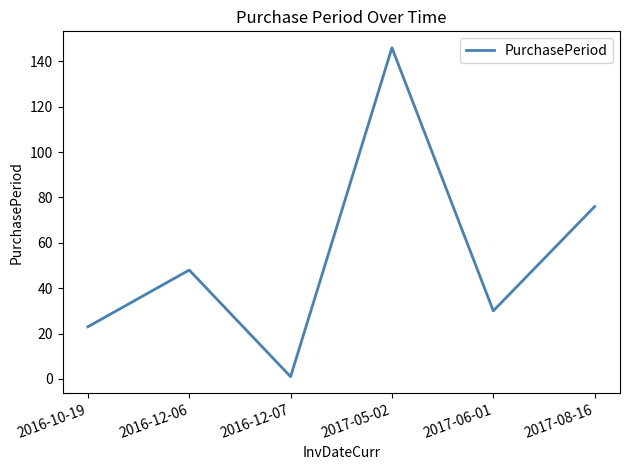

Count the number of data series in this chart.

1